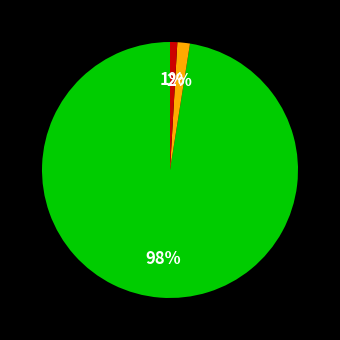

How many segments does this pie chart have?

3